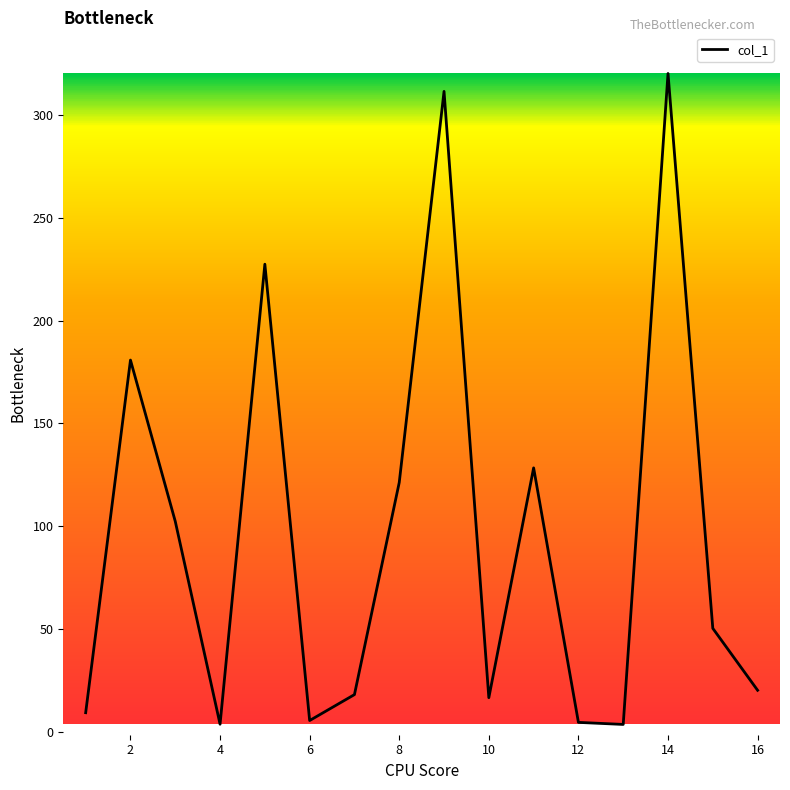

What is the average value?

95.3